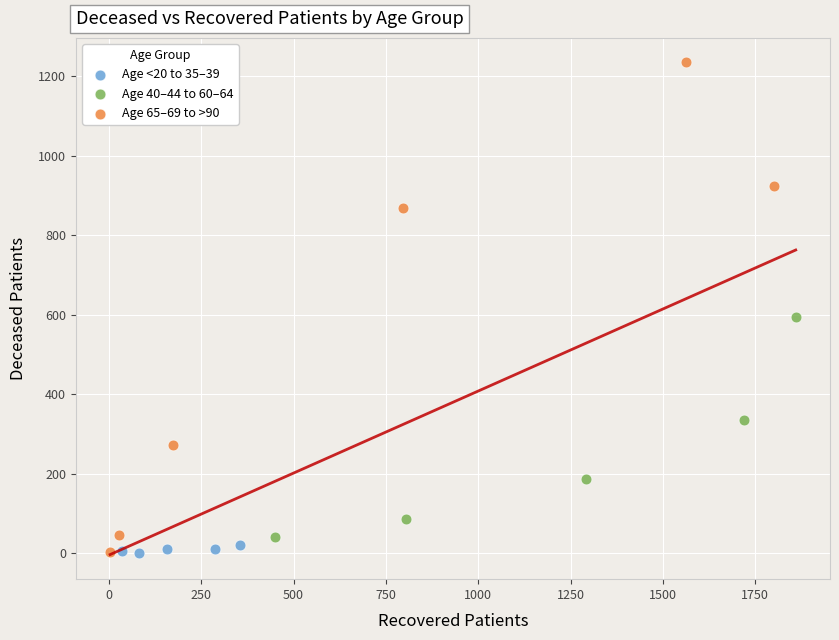

What are all the series names shown in the legend?

Age <20 to 35–39, Age 40–44 to 60–64, Age 65–69 to >90